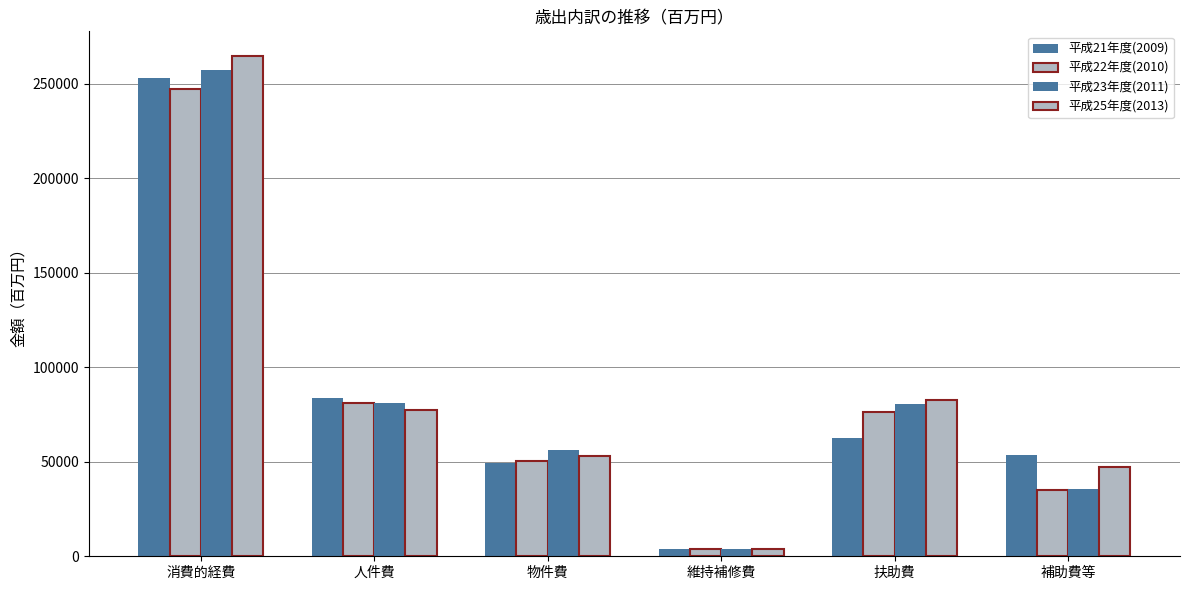

Between 消費的経費 and 維持補修費, which series saw the biggest shift?

平成25年度(2013)